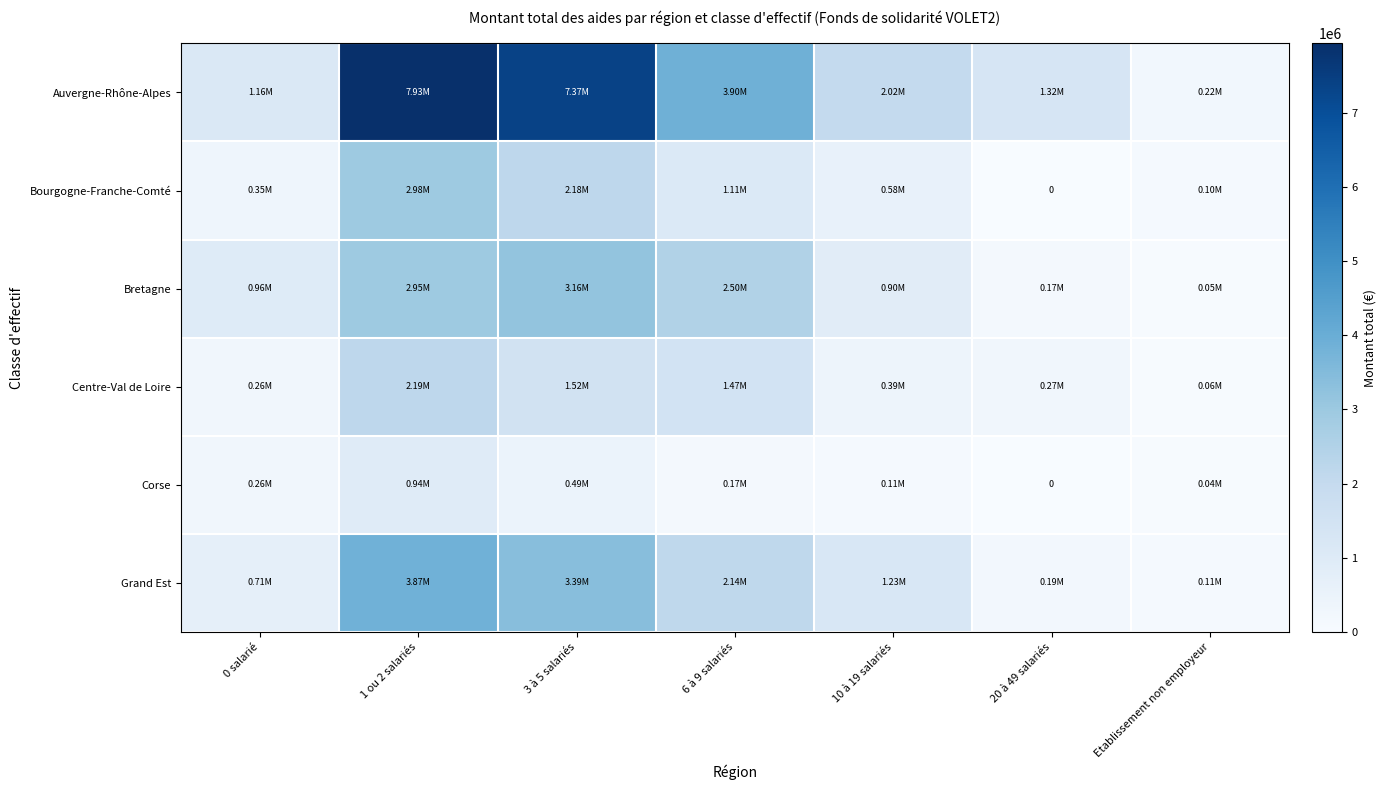

Between 0 salarié and 1 ou 2 salariés, which series saw the biggest shift?

Auvergne-Rhône-Alpes